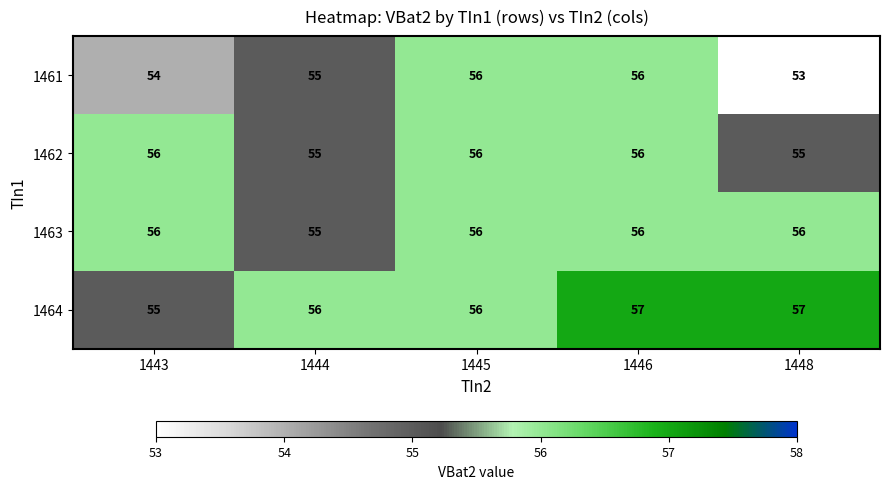

Reading left to right, extract all data points from this chart.

1461: 1443=54	1444=55	1445=56	1446=56	1448=53
1462: 1443=56	1444=55	1445=56	1446=56	1448=55
1463: 1443=56	1444=55	1445=56	1446=56	1448=56
1464: 1443=55	1444=56	1445=56	1446=57	1448=57